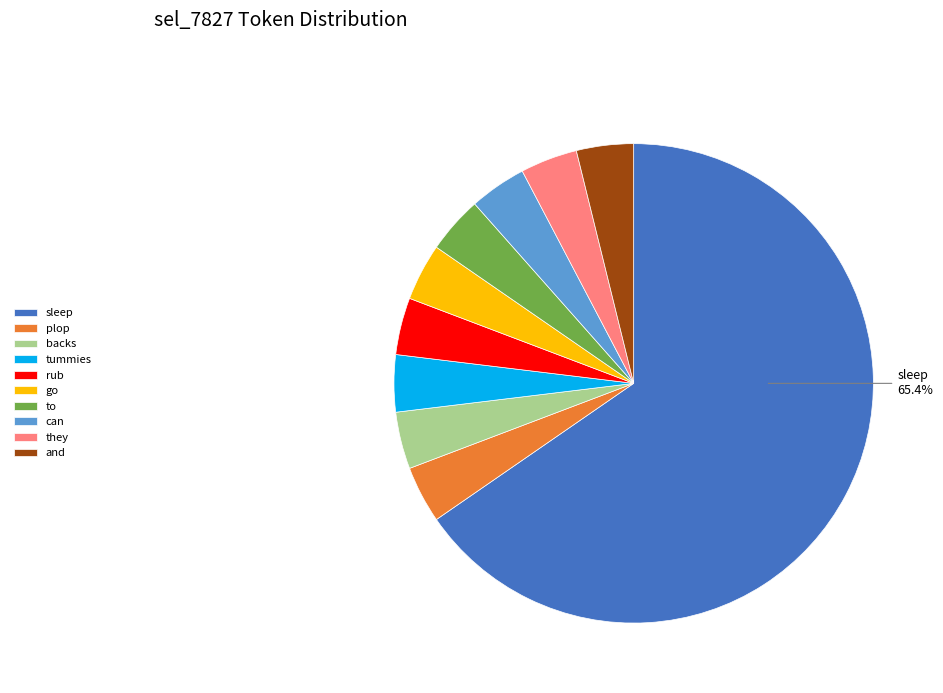

Is sleep the majority of the pie?

Yes